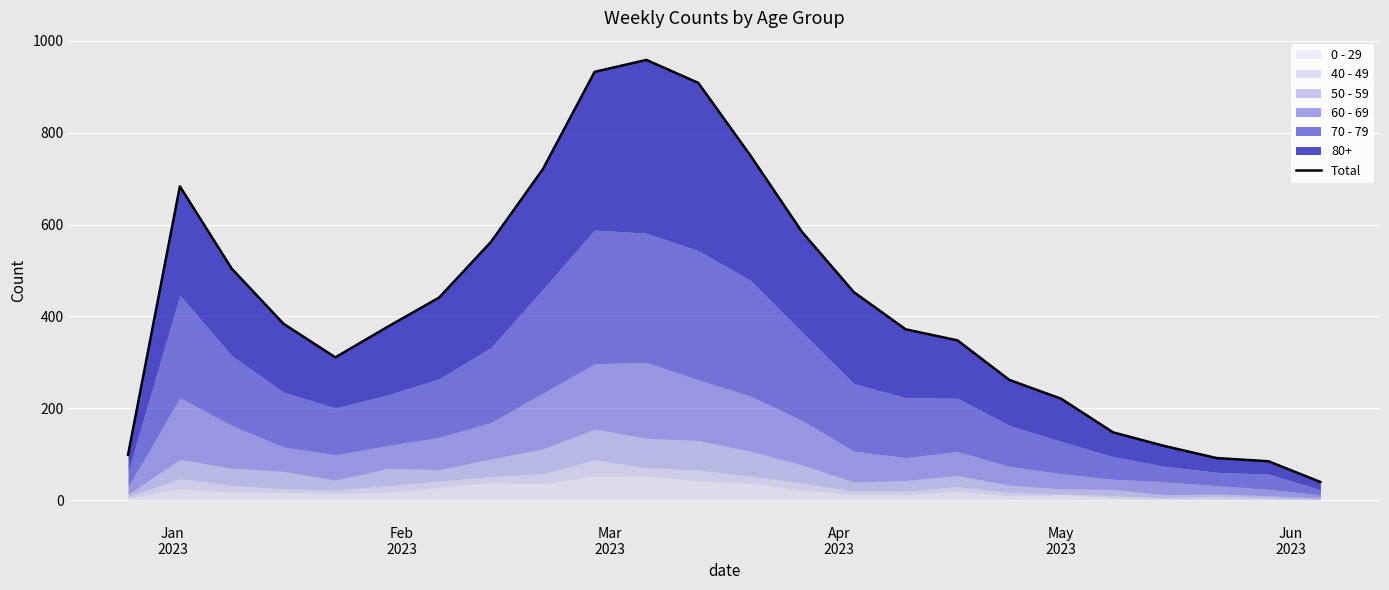

How many values exceed 384?

11